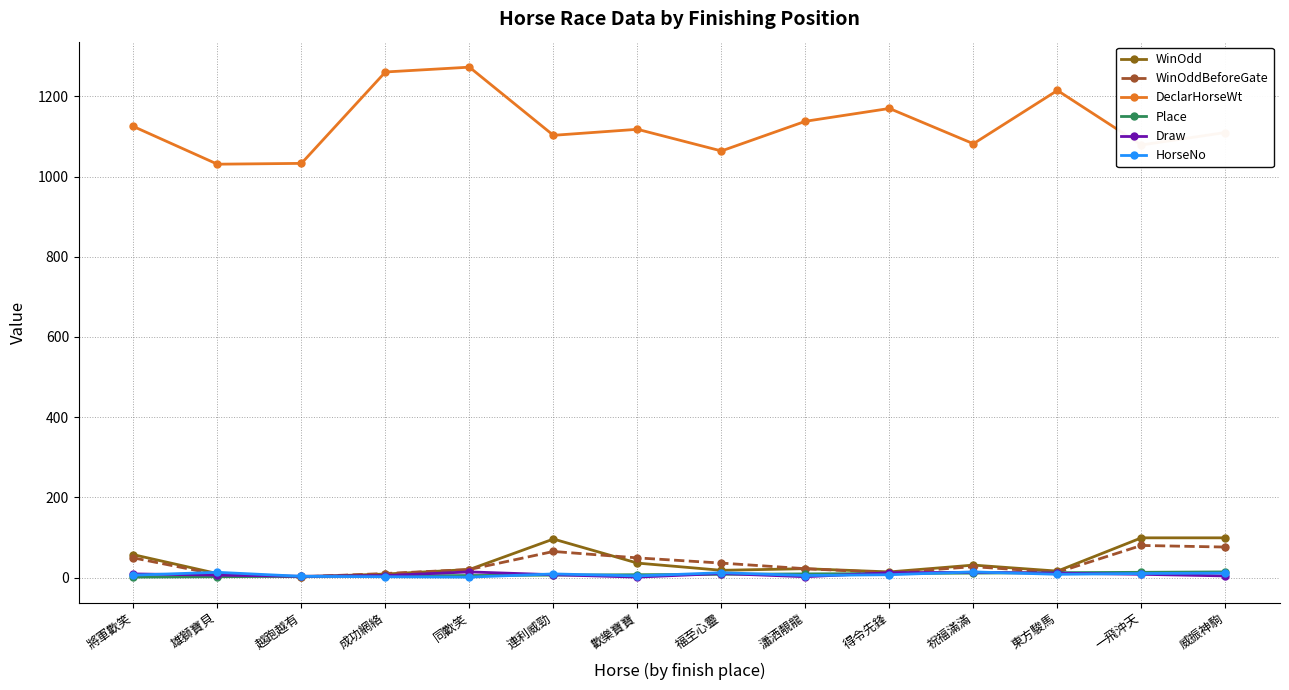

What is the total value across all series at 福至心靈?

1148.0